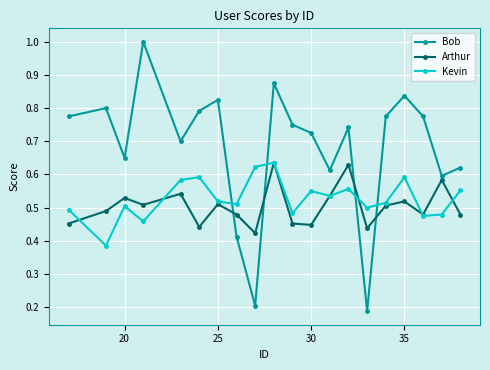

True or false: Arthur and Bob intersect in this chart.

True